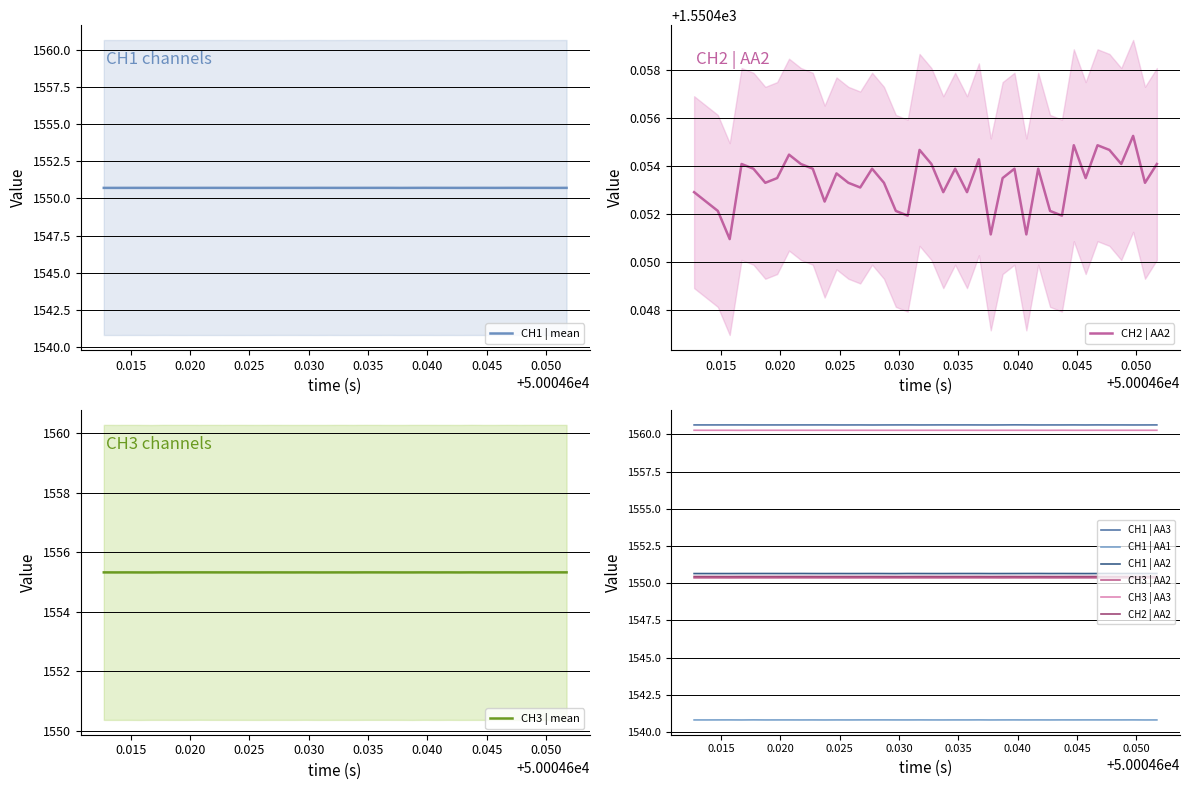

True or false: CH3 | AA3 and CH1 | AA1 intersect in this chart.

False